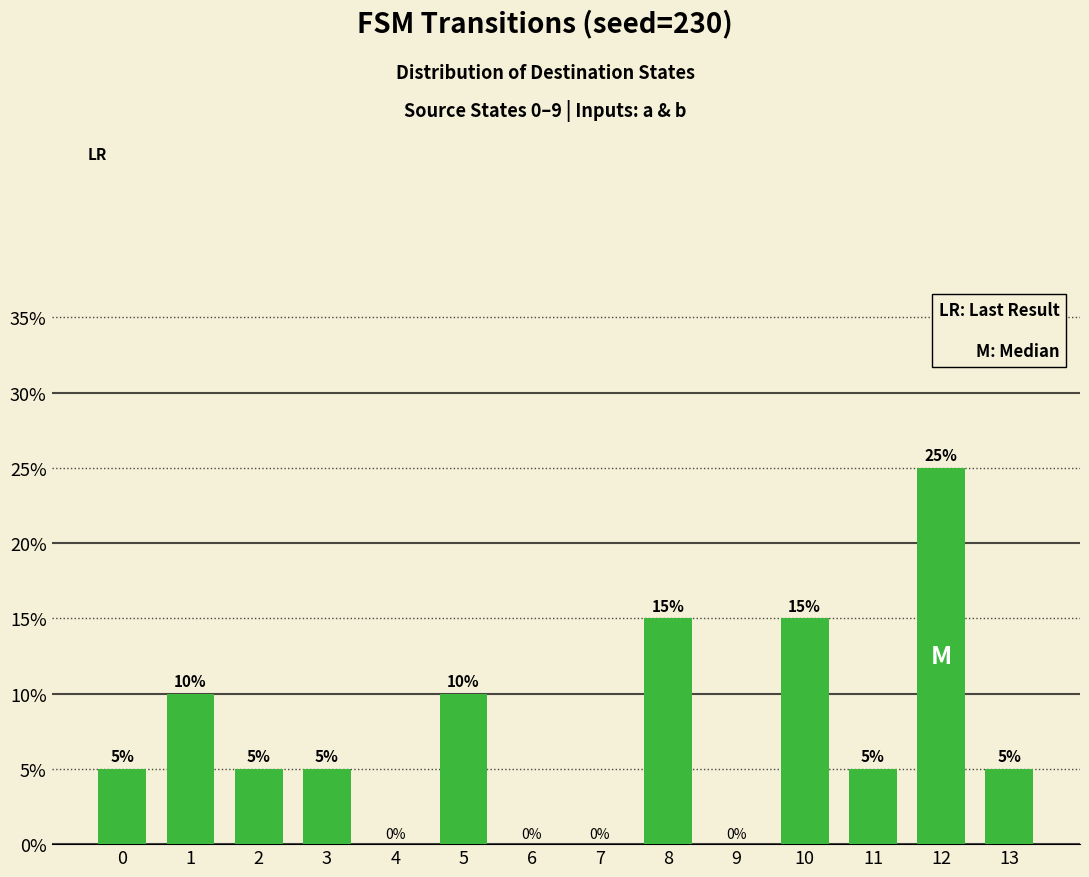

How many positive values are there?

10